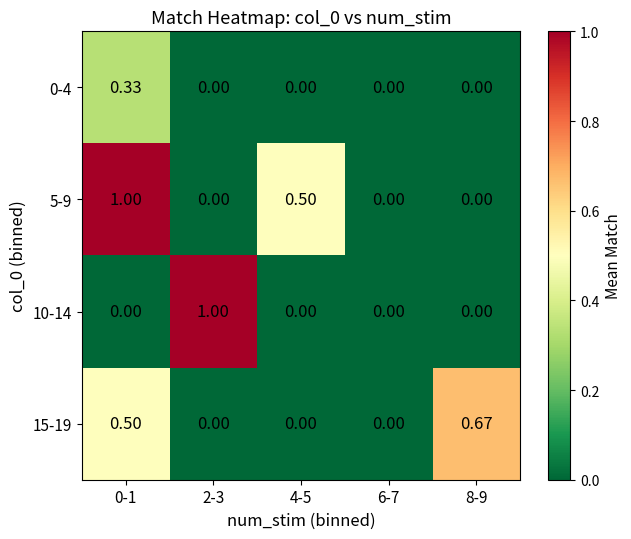

Which series has the largest total across all categories?

5-9